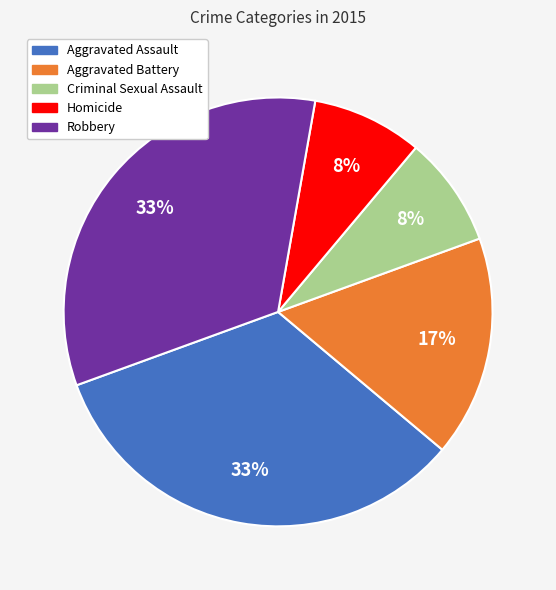

Do Aggravated Battery and Homicide together represent more than half of the pie?

No